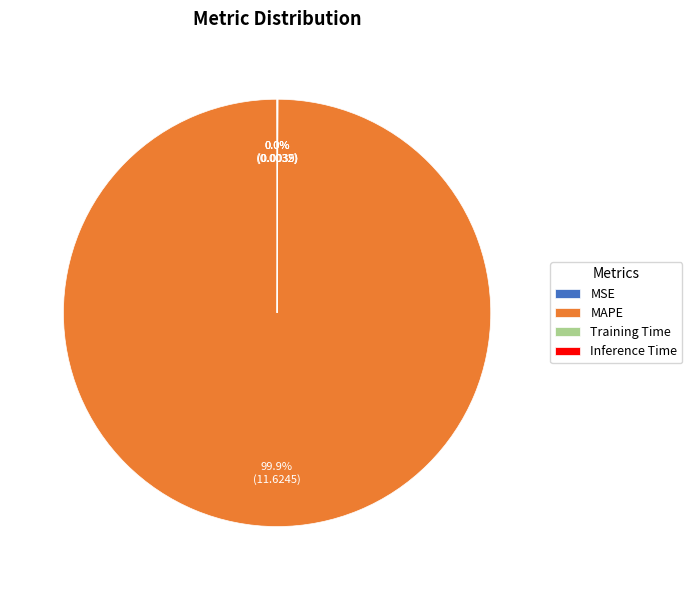

What is the majority slice?

MAPE